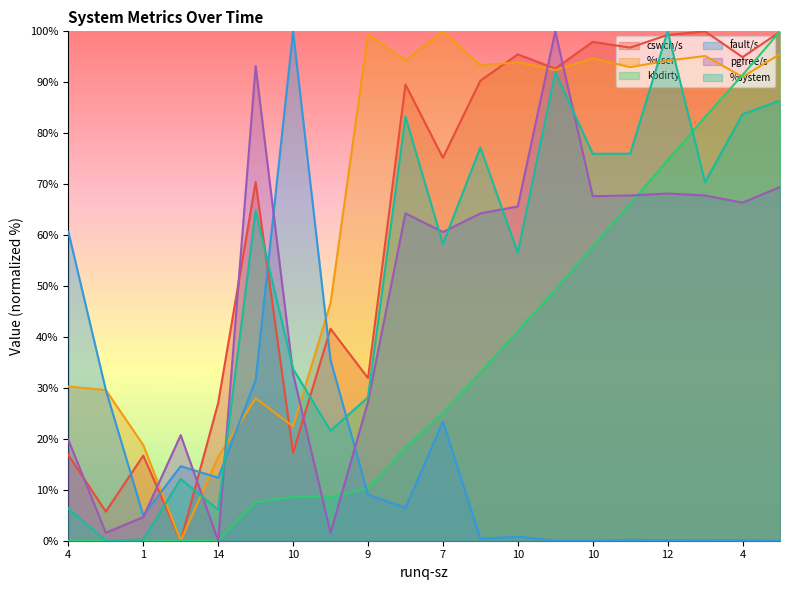

What are all the series names shown in the legend?

cswch/s, %user, kbdirty, fault/s, pgfree/s, %system